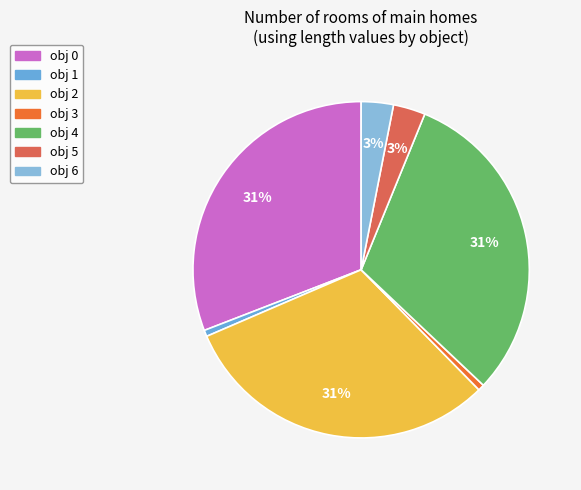

Is there a majority slice in this chart?

No